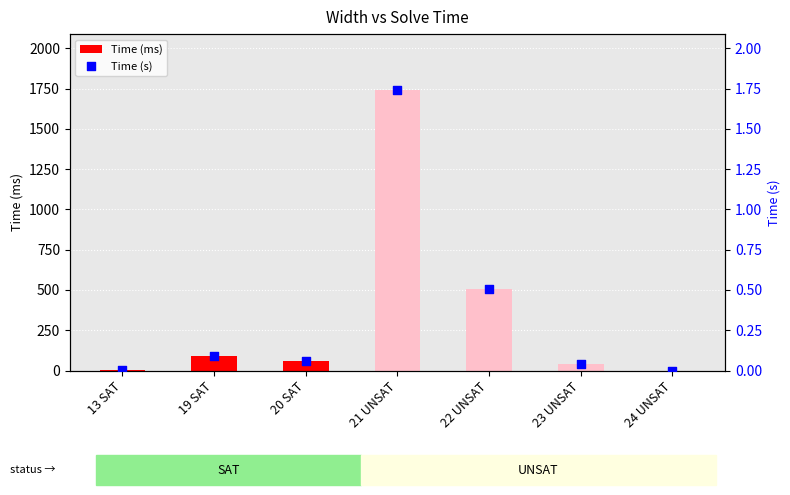

At which category is the sum across all series the highest?

21 UNSAT